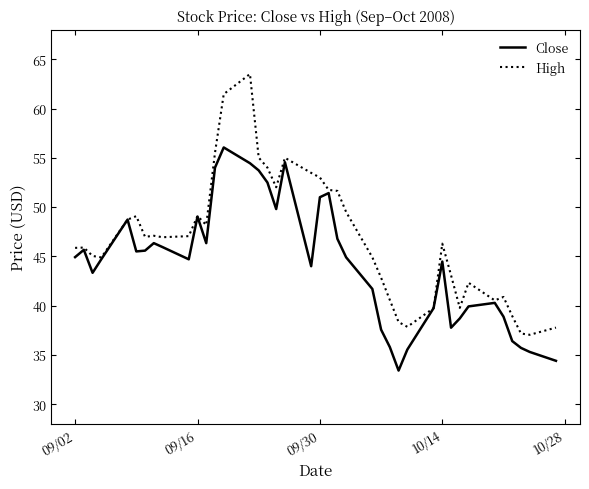

What is the maximum value shown in the chart?

63.5